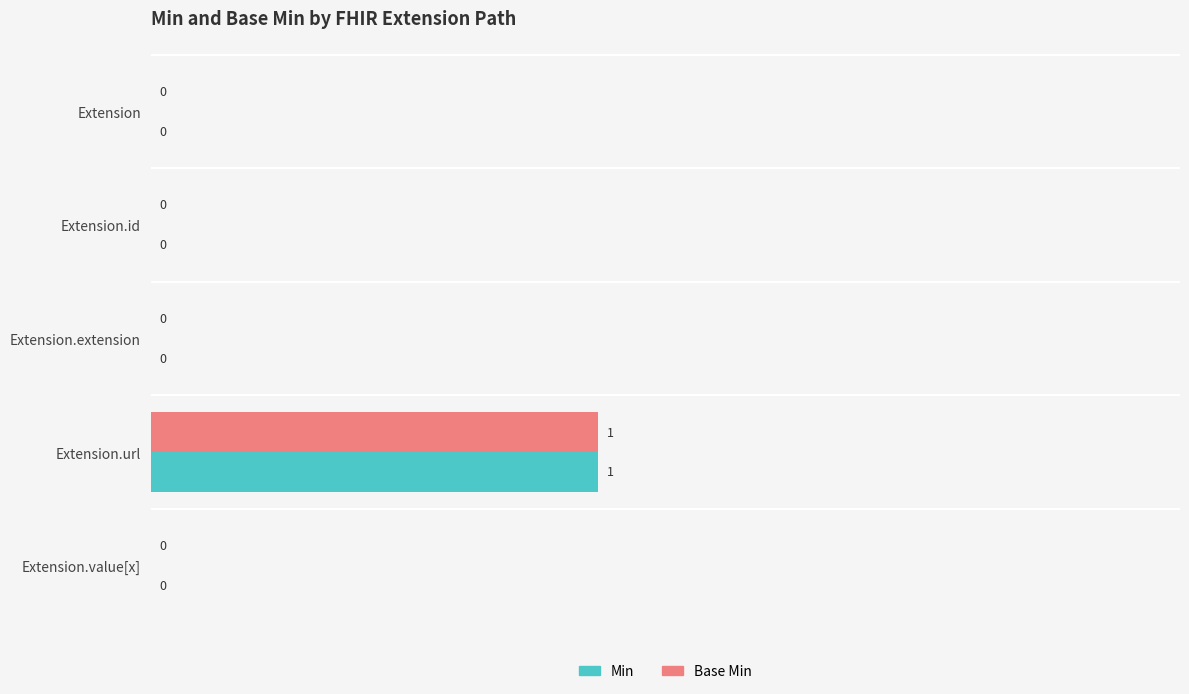

At which category is the sum across all series the highest?

Extension.url